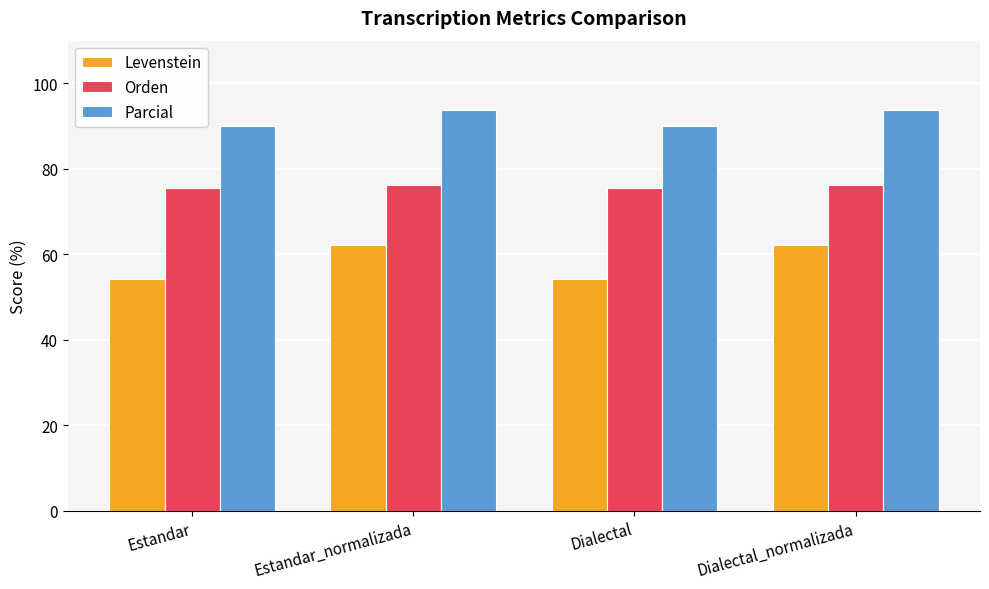

Which series has the largest total across all categories?

Parcial